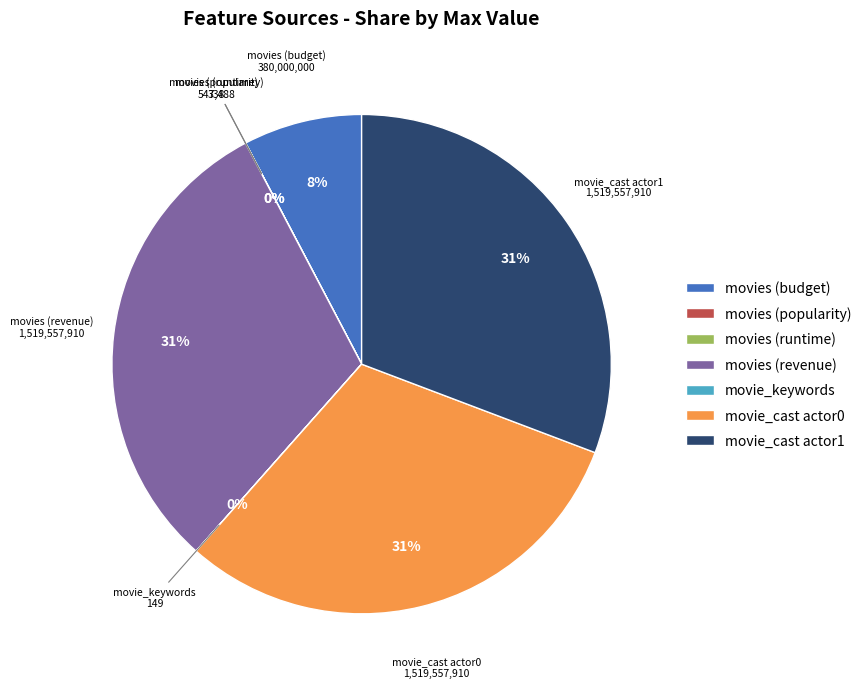

Combined, do movie_cast actor0 and movies (revenue) account for over 50%?

Yes